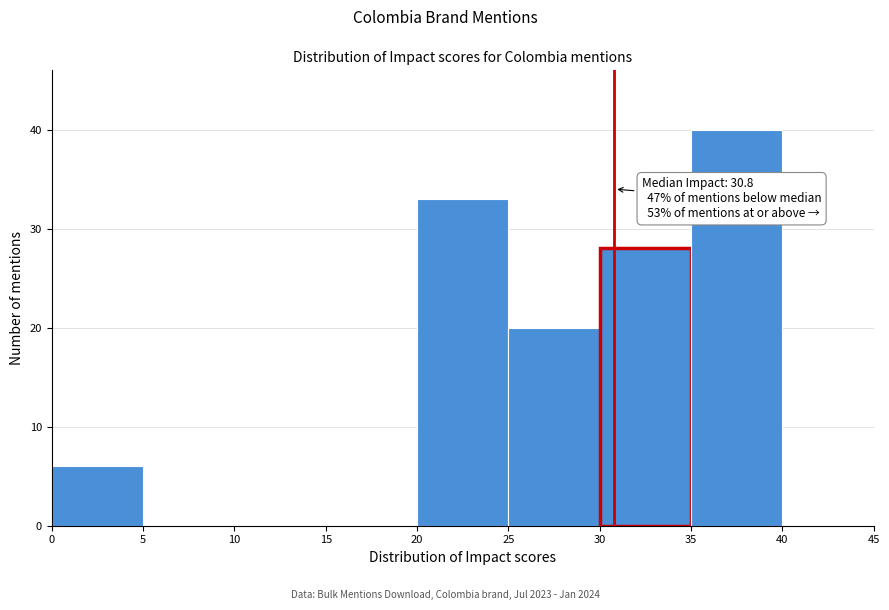

Over which range of the x-axis is the bar tallest?

35 to 40